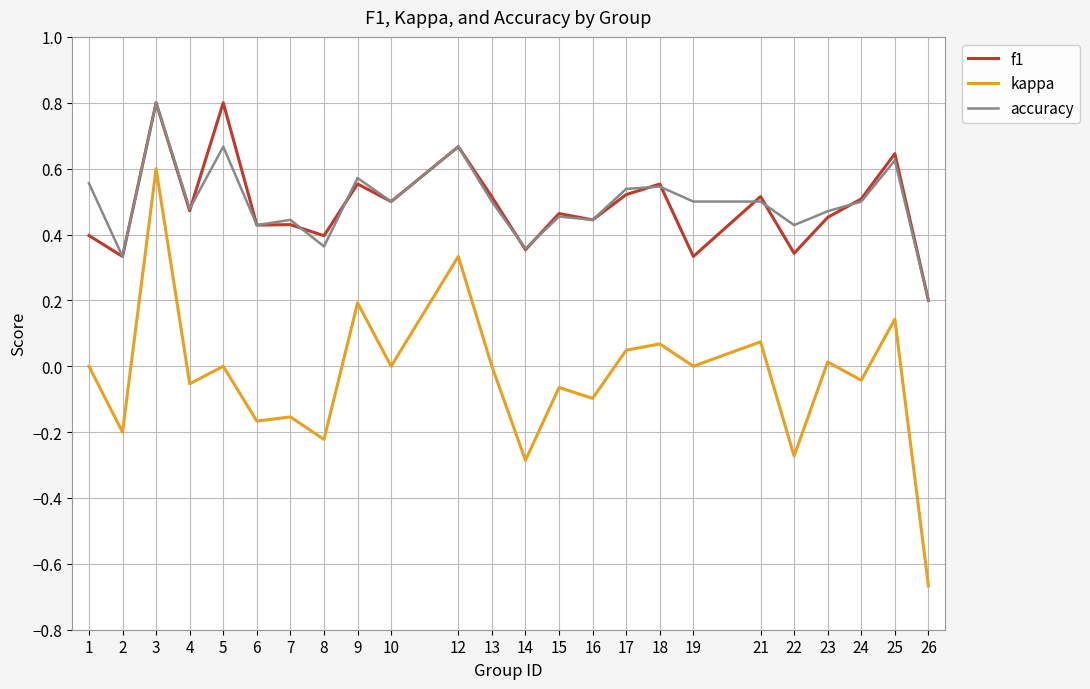

True or false: kappa has a value of 0.1 at 9.

False